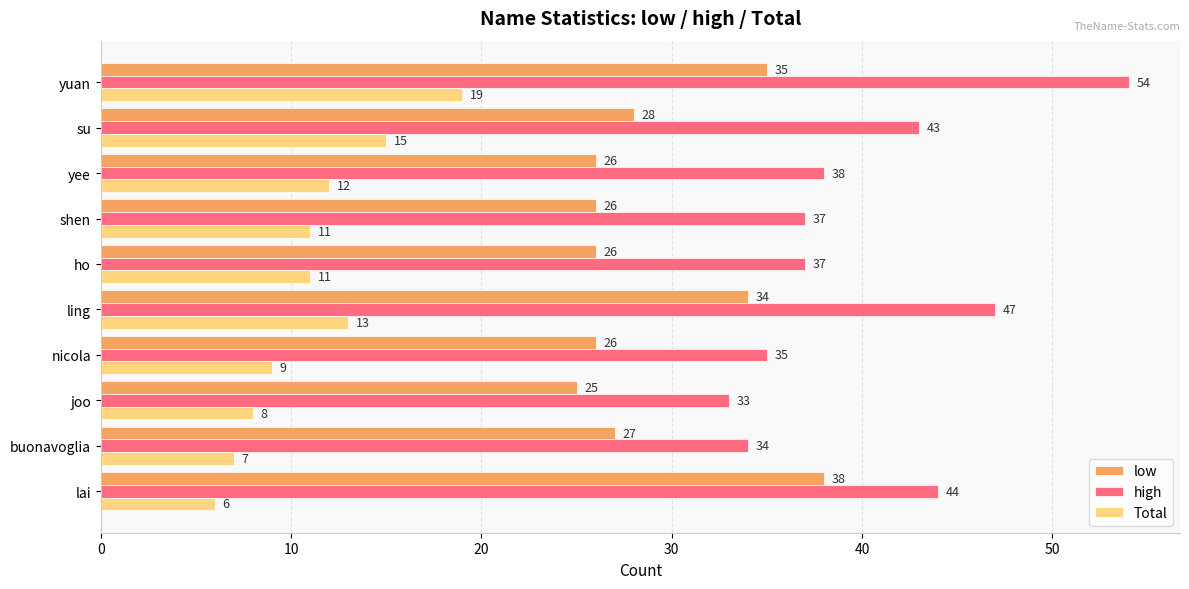

List the series in order of their overall mean, lowest first.

Total, low, high